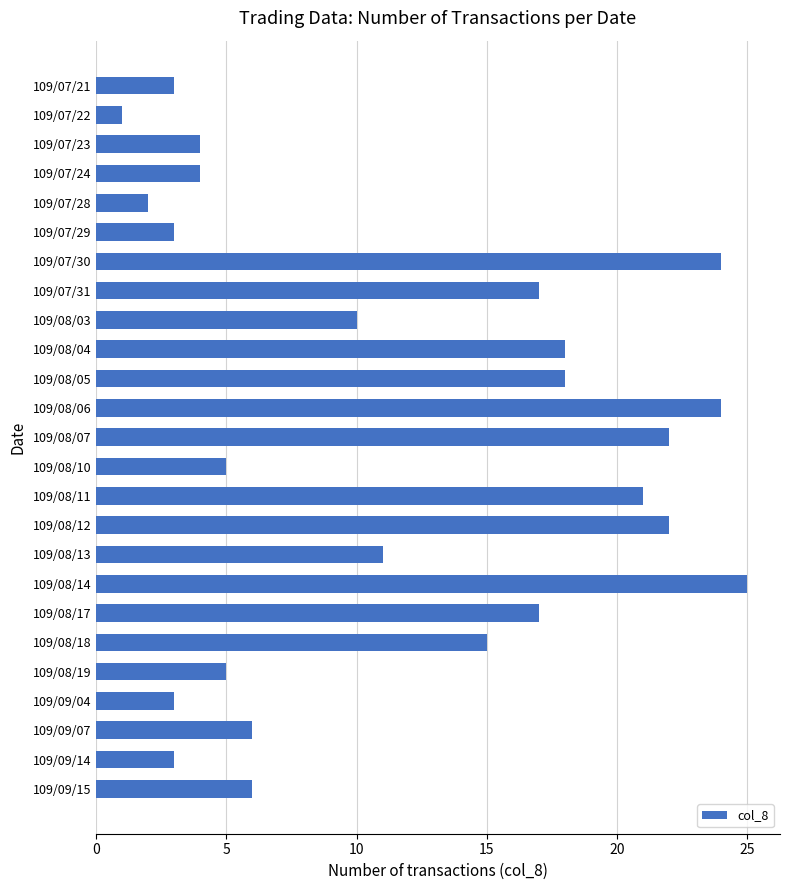

What is the ratio of the value at 109/08/05 to the value at 109/08/14?

0.7